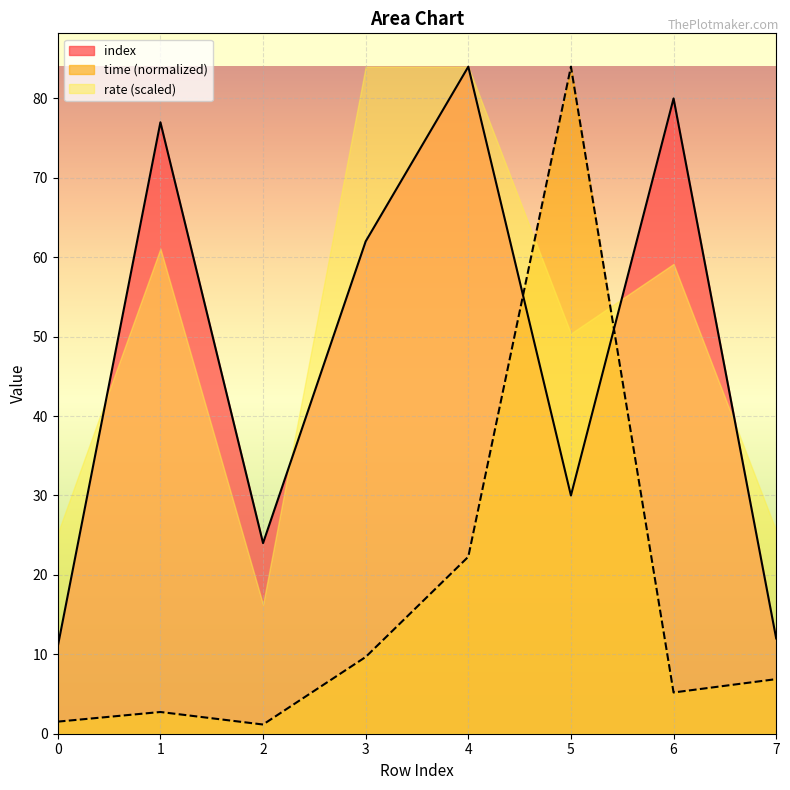

Where is time nearest to the value 42?

4